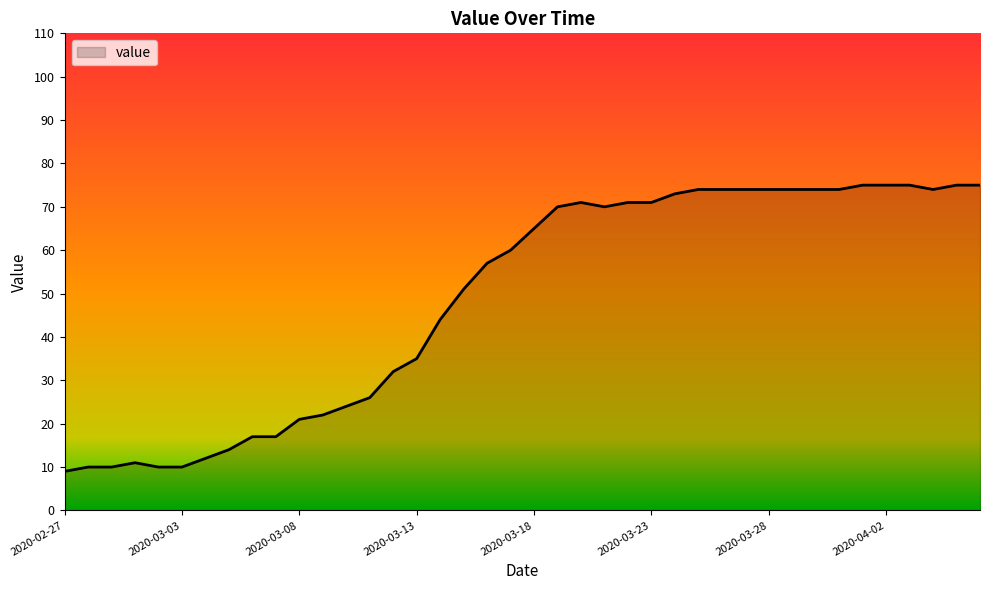

Count the number of data series in this chart.

1